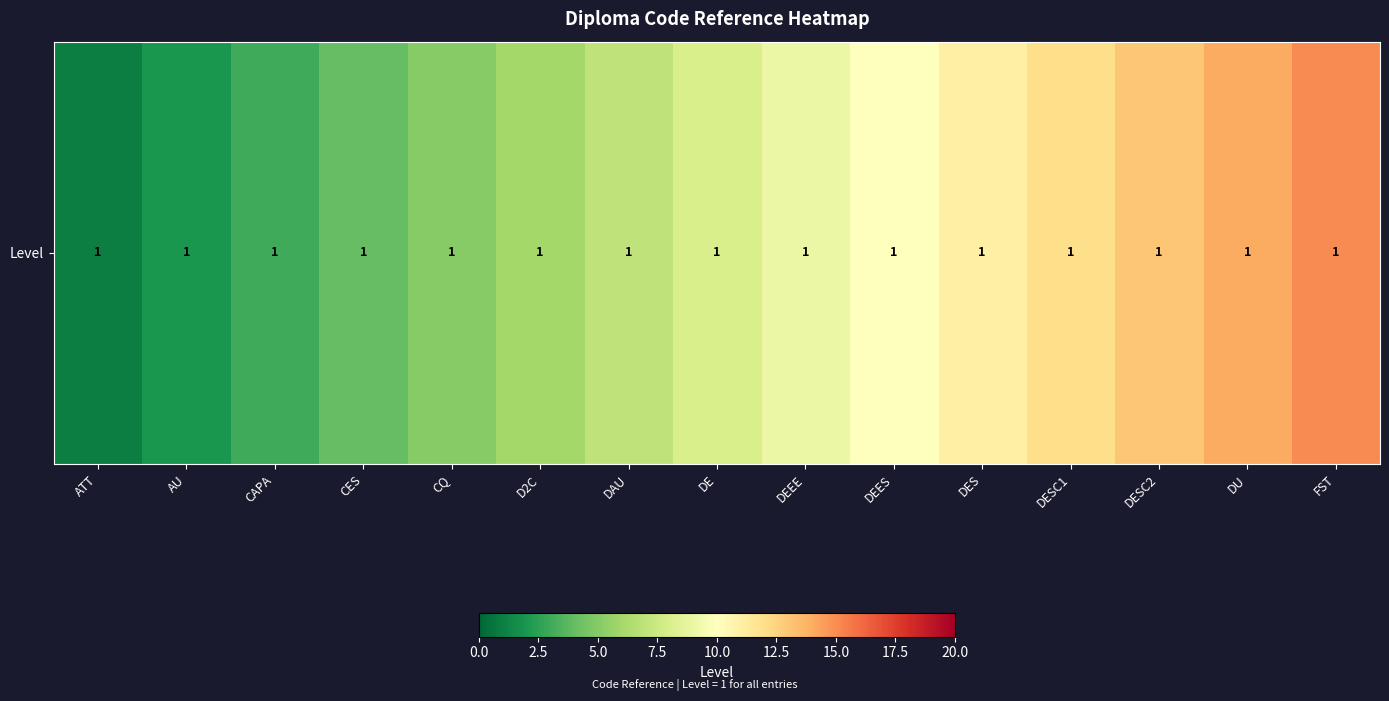

Which label corresponds to the largest value in the chart?

FST